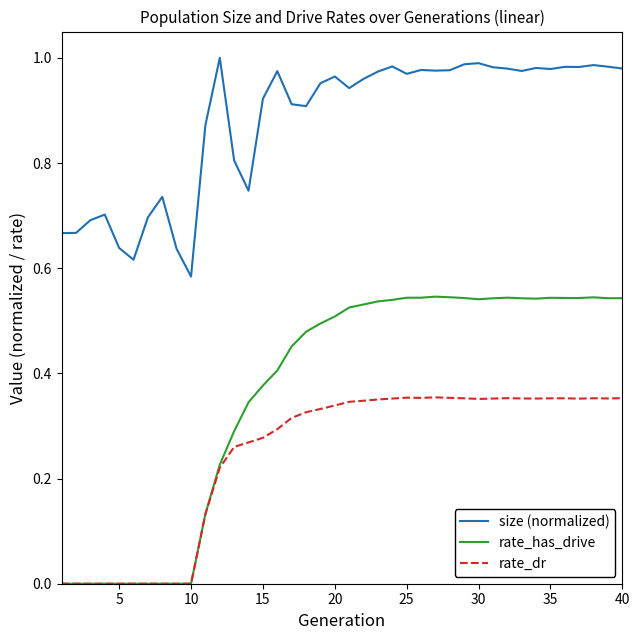

Rank the series by their average value, from highest to lowest.

size (normalized), rate_has_drive, rate_dr